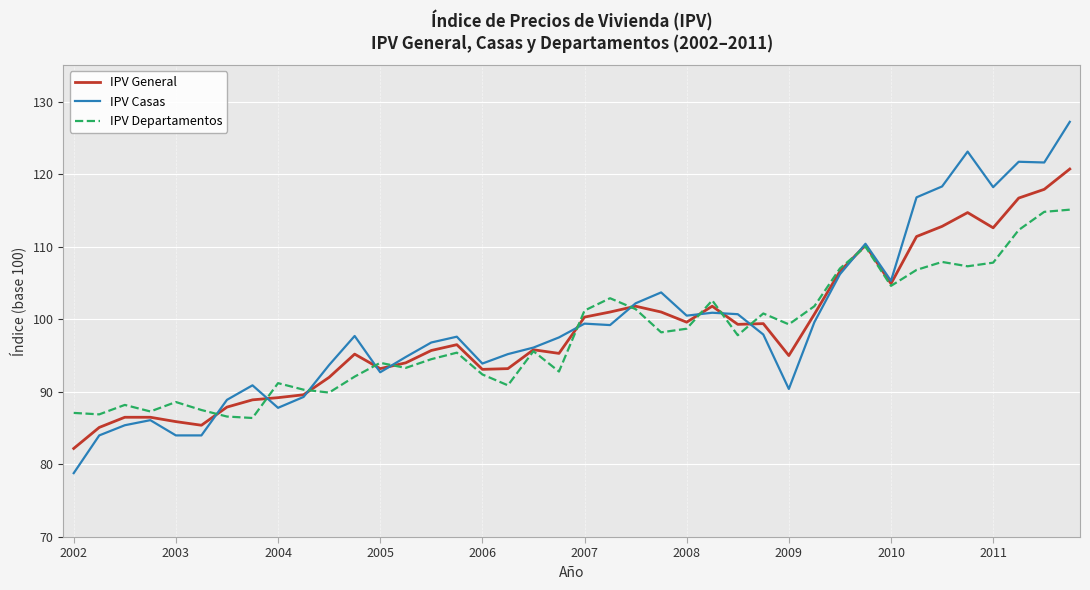

What is the sum of all IPV Casas values?

3978.5